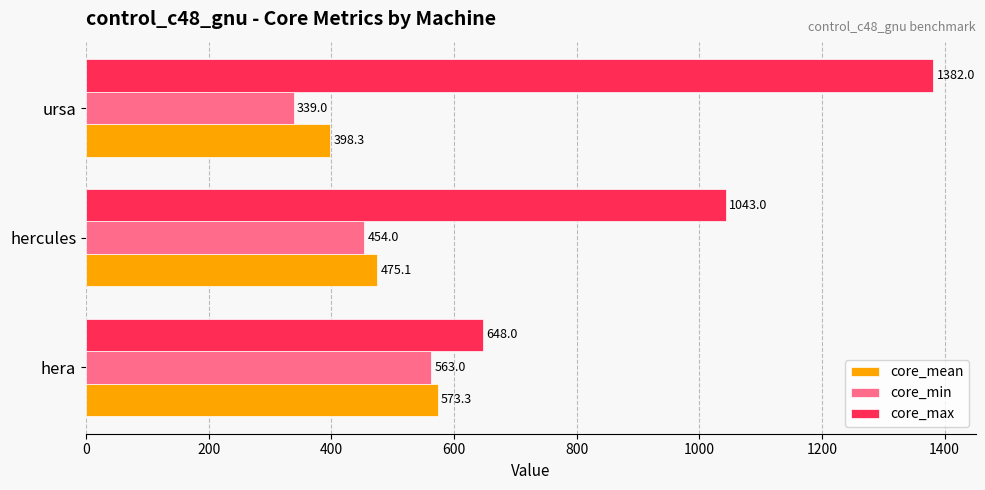

Which series has the widest spread of values?

core_max